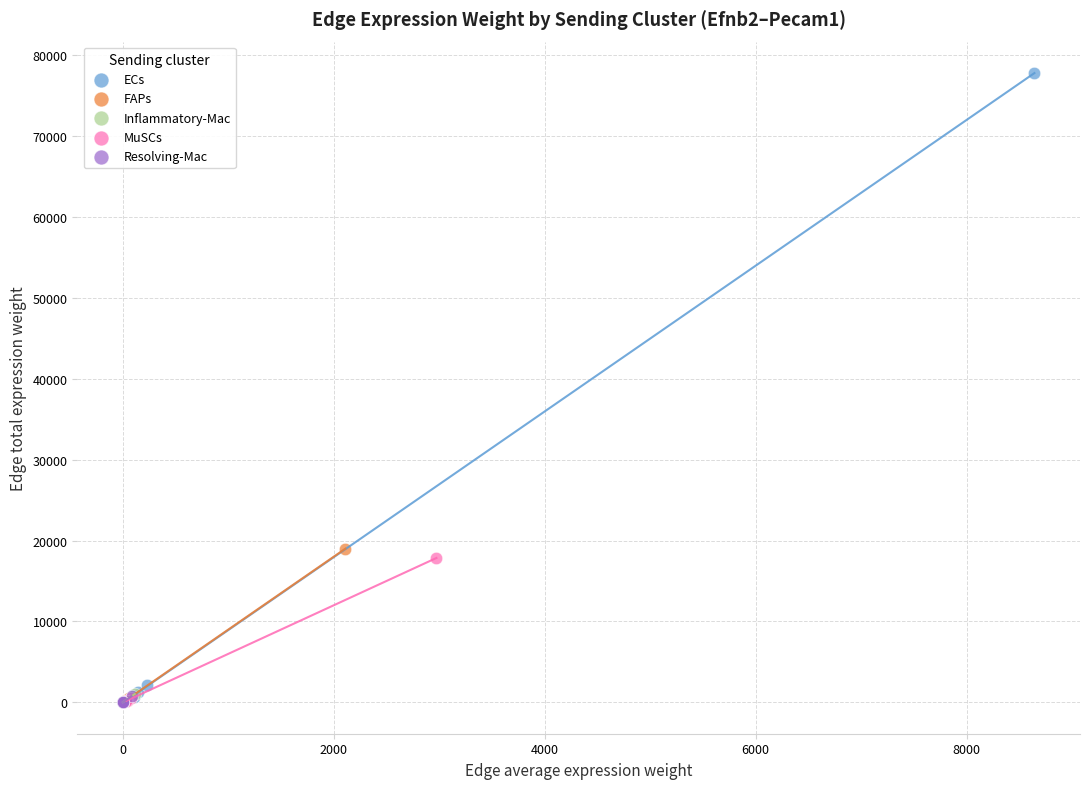

What are all the series names shown in the legend?

ECs, FAPs, Inflammatory-Mac, MuSCs, Resolving-Mac